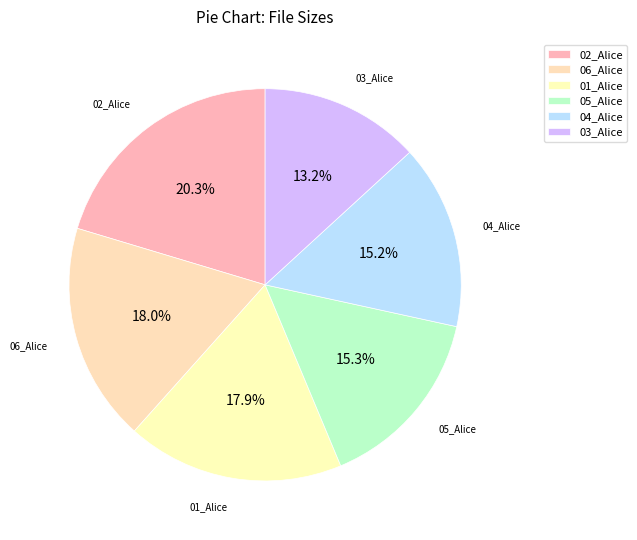

Is the sum of 01_Alice and 05_Alice greater than half?

No